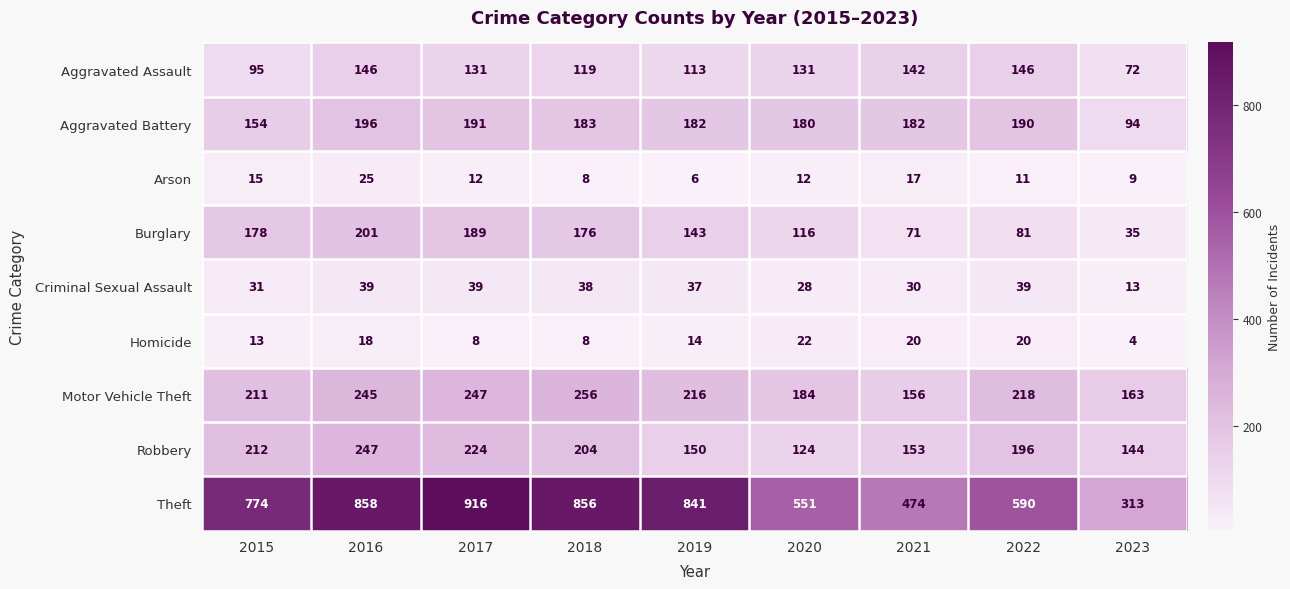

Which series changed the most between 2017 and 2021?

Theft